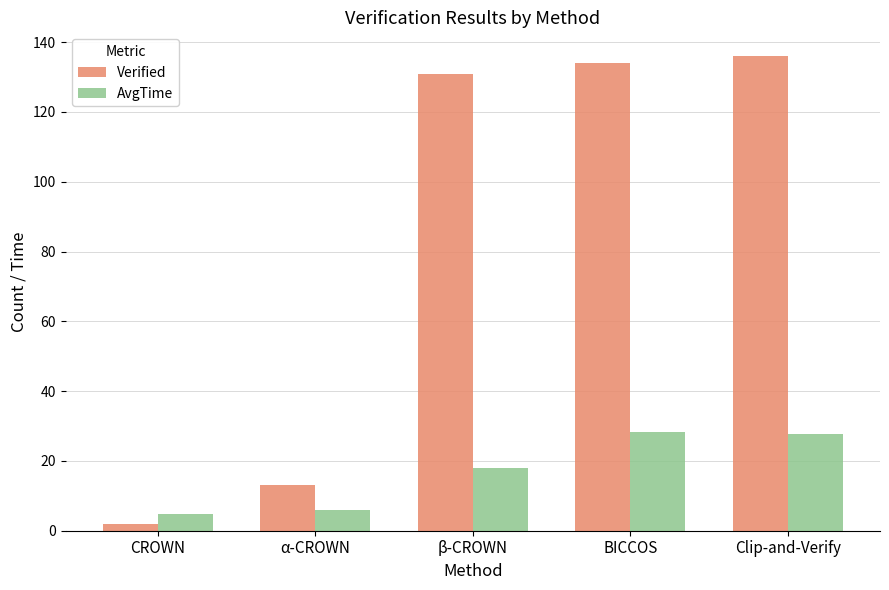

What is the smallest value displayed?

2.0